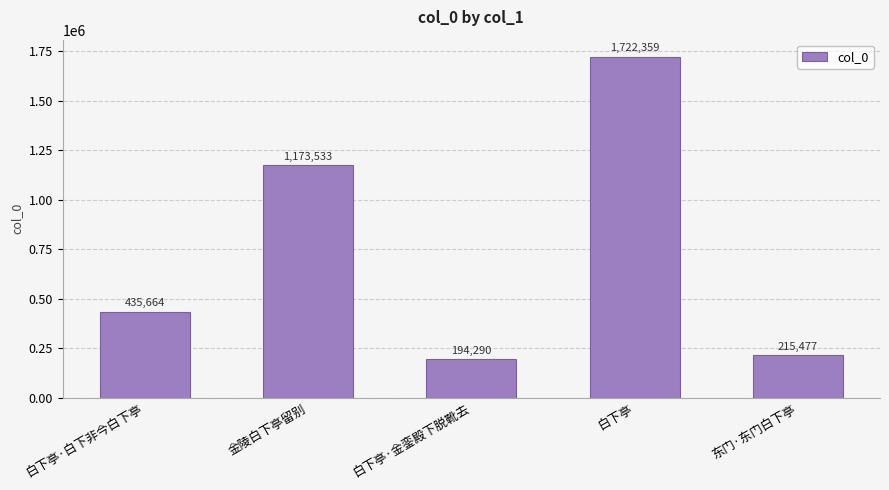

List the labels in order of value, largest first.

白下亭, 金陵白下亭留别, 白下亭·白下非今白下亭, 东门·东门白下亭, 白下亭·金銮殿下脱靴去